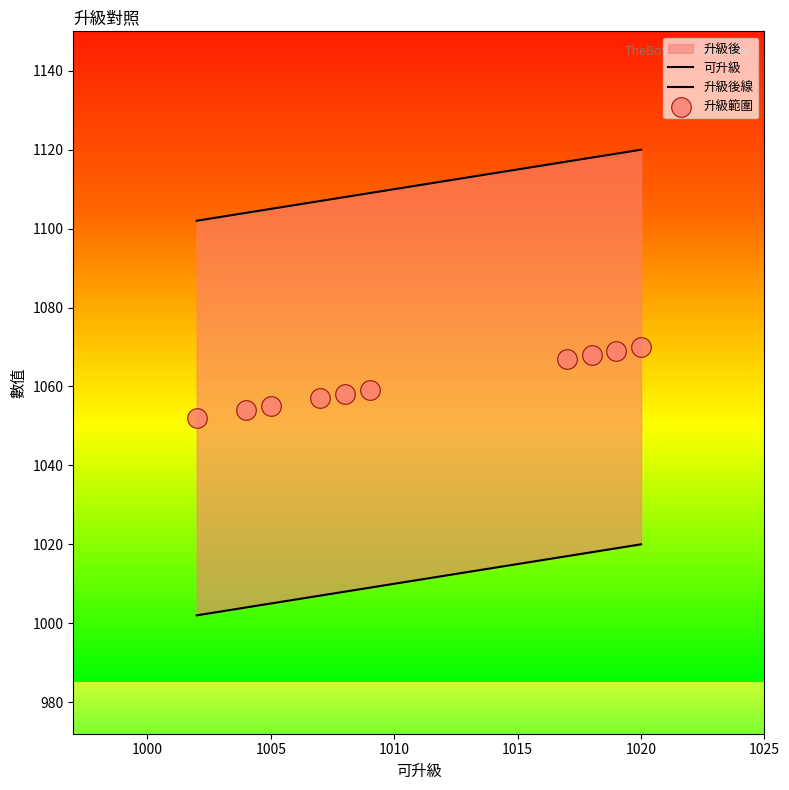

Which series has the largest total across all categories?

升級後線